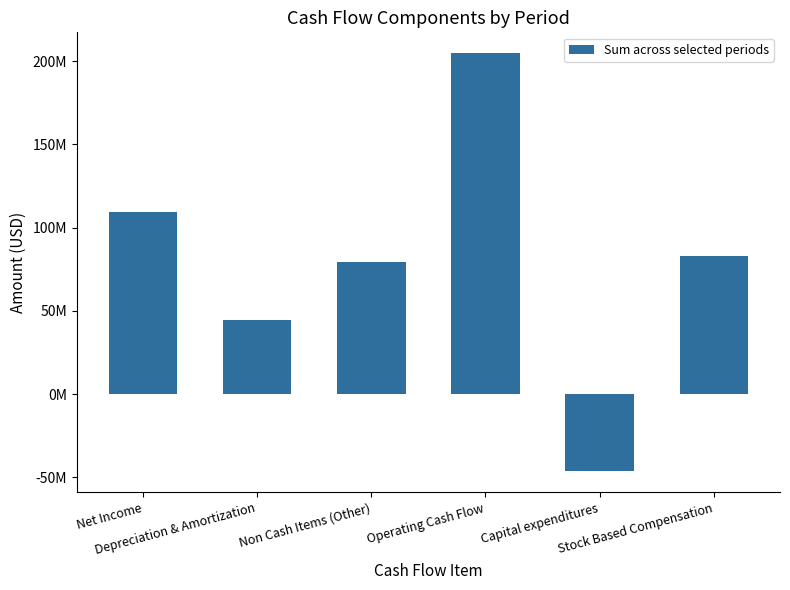

Does the chart contain any negative values?

Yes